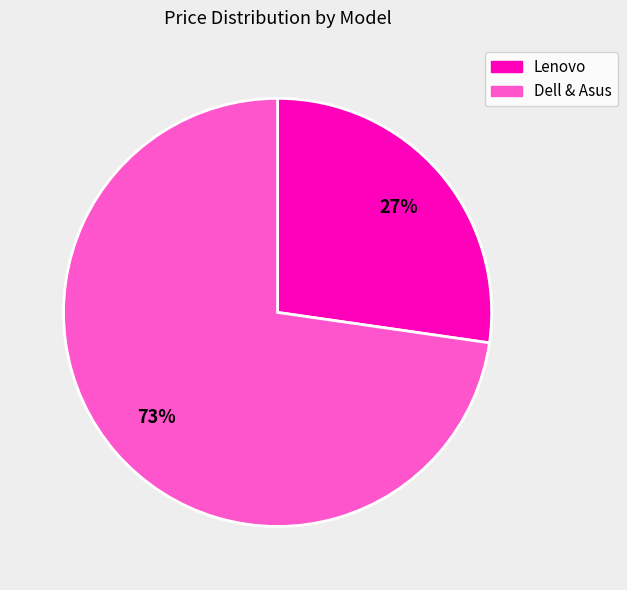

How many slices are in this pie chart?

2